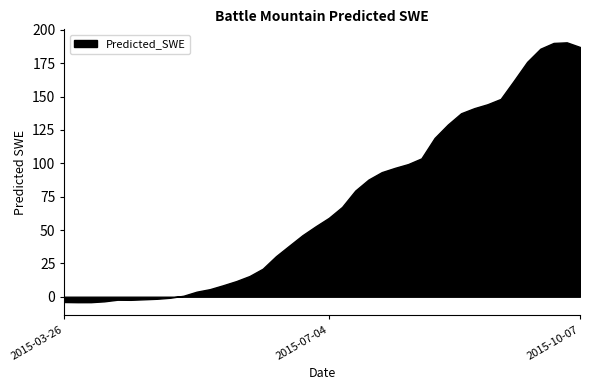

Reading right to left, extract all data points from this chart.

2015-10-07=187.2	2015-10-02=190.7	2015-09-27=190.3	2015-09-22=185.9	2015-09-17=176.1	2015-09-12=162.0	2015-09-07=148.3	2015-09-02=144.3	2015-08-28=141.4	2015-08-23=137.5	2015-08-18=129.1	2015-08-13=119.1	2015-08-08=103.7	2015-08-03=99.5	2015-07-29=96.6	2015-07-24=93.4	2015-07-19=87.8	2015-07-14=79.6	2015-07-09=67.3	2015-07-04=59.1	2015-06-29=52.8	2015-06-24=46.1	2015-06-19=38.3	2015-06-14=30.4	2015-06-09=21.0	2015-06-04=15.5	2015-05-30=11.7	2015-05-25=8.6	2015-05-20=5.7	2015-05-15=3.8	2015-05-10=0.7	2015-05-05=-0.8	2015-04-30=-1.5	2015-04-25=-1.9	2015-04-20=-2.3	2015-04-15=-2.3	2015-04-10=-3.5	2015-04-05=-4.1	2015-03-31=-4.1	2015-03-26=-4.0